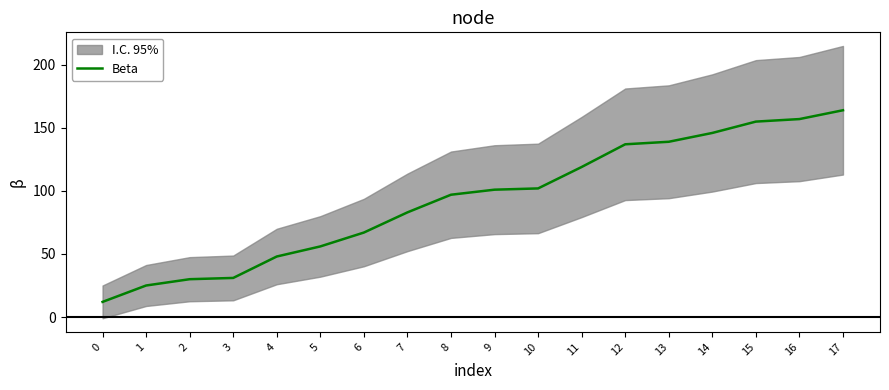

How many data points are less than 101?

9